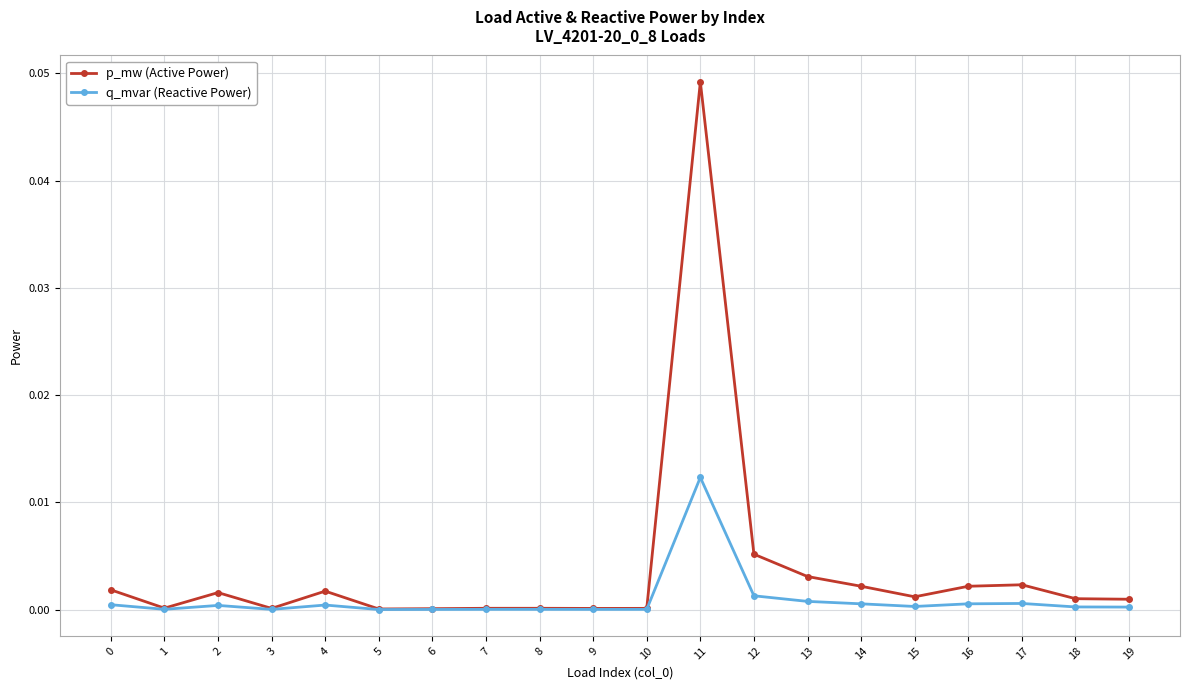

List the series in order of their peak value, lowest first.

q_mvar (Reactive Power), p_mw (Active Power)